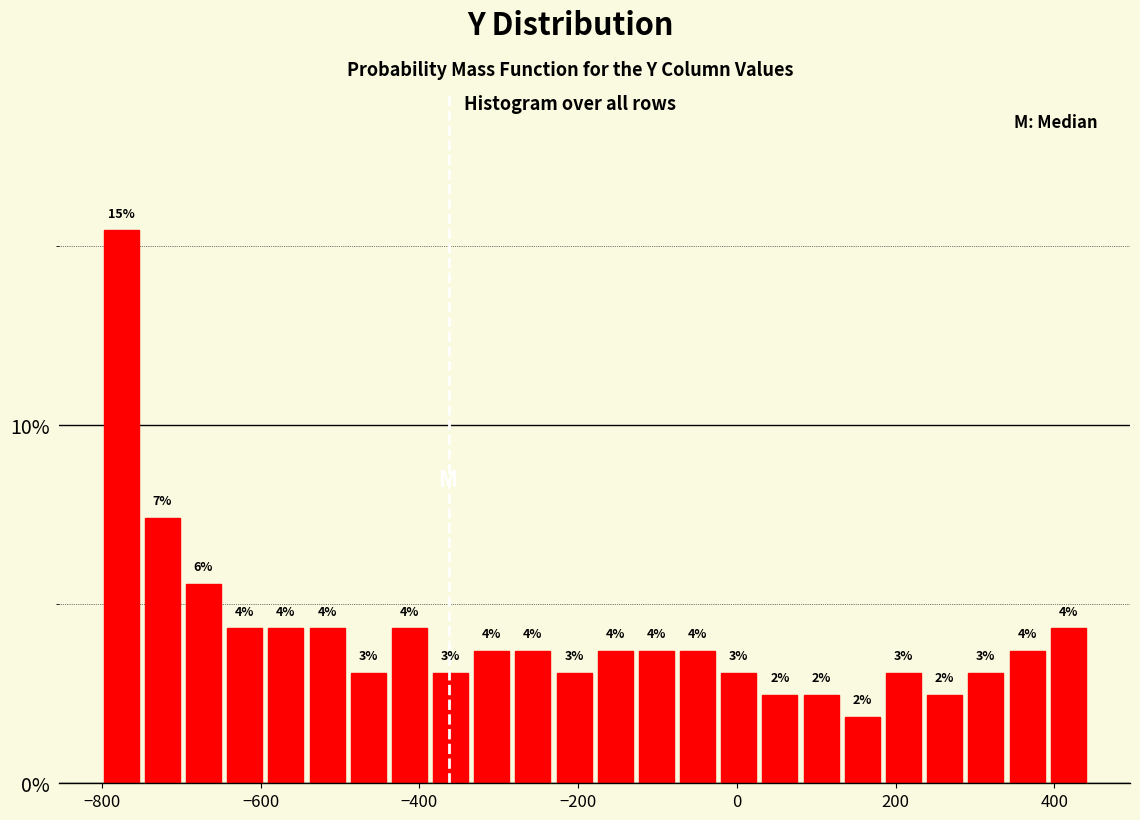

Around what value on the x-axis is the tallest bar? Give the approximate position of its centre, as read against the axis.

-780